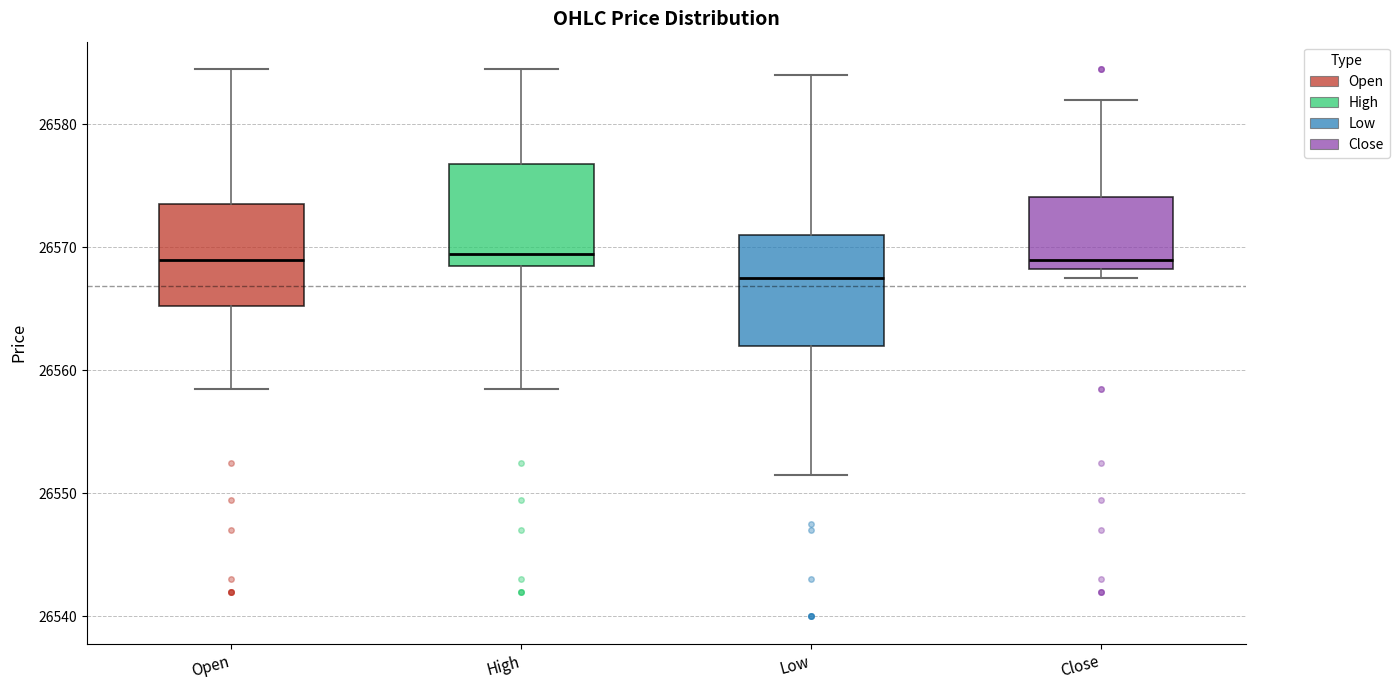

Which box's median line is the lowest?

Low